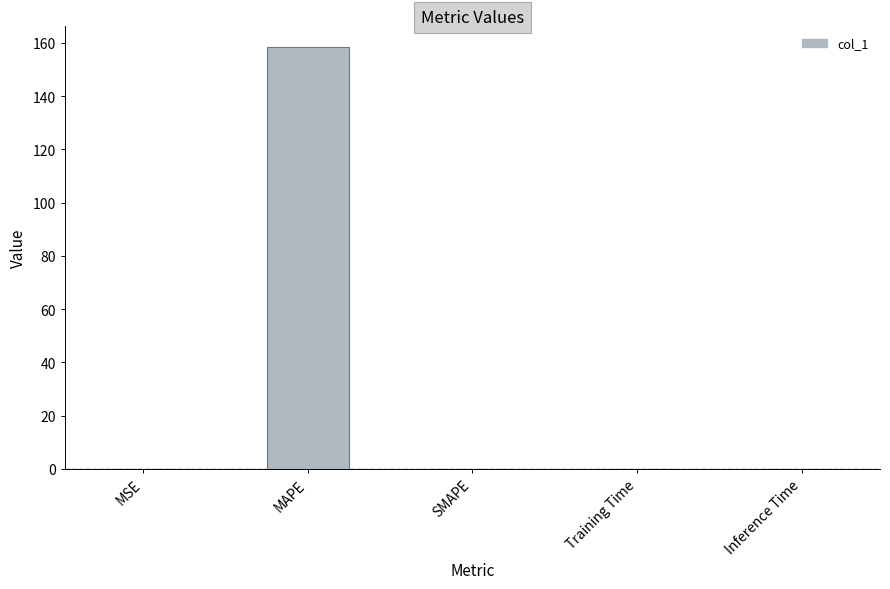

Which label corresponds to the largest value in the chart?

MAPE